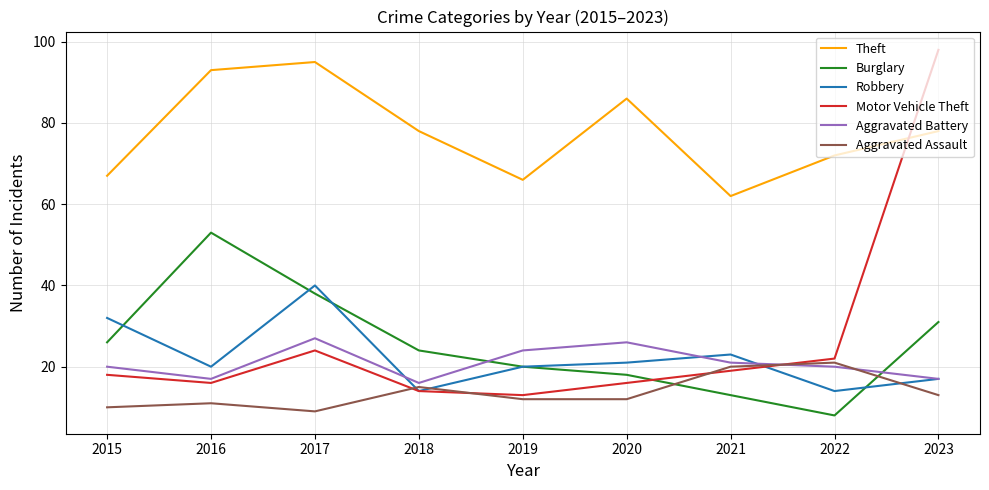

What are all the series names shown in the legend?

Theft, Burglary, Robbery, Motor Vehicle Theft, Aggravated Battery, Aggravated Assault